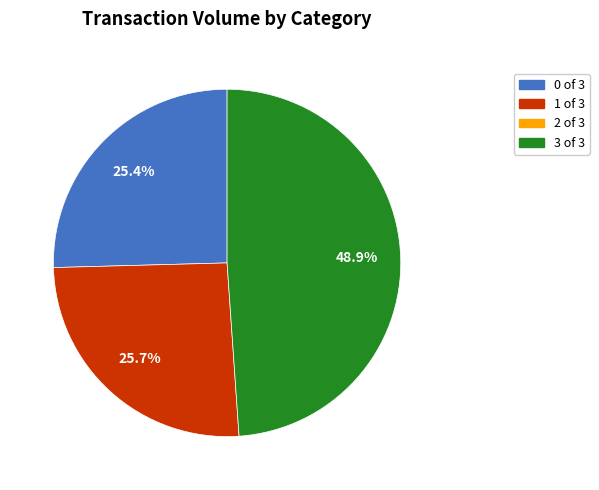

Is there a majority slice in this chart?

No